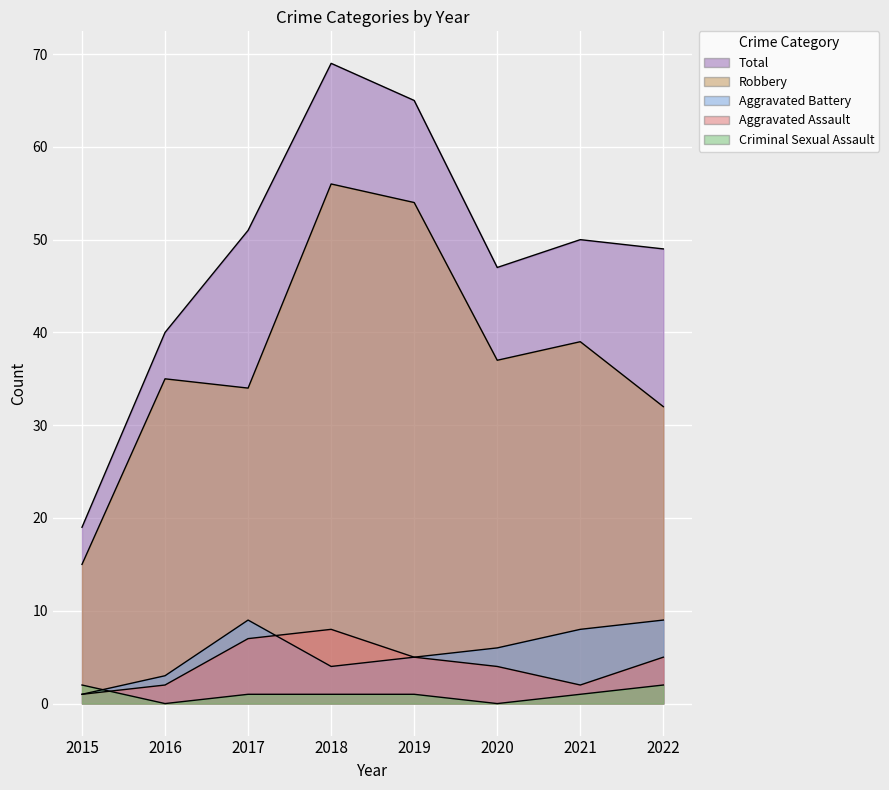

What is the value of the Aggravated Assault point at the 3rd from the left?

7